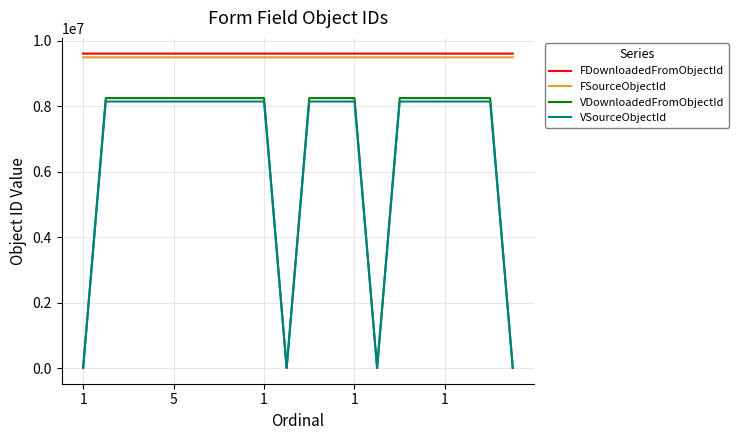

Which series has the widest spread of values?

VDownloadedFromObjectId